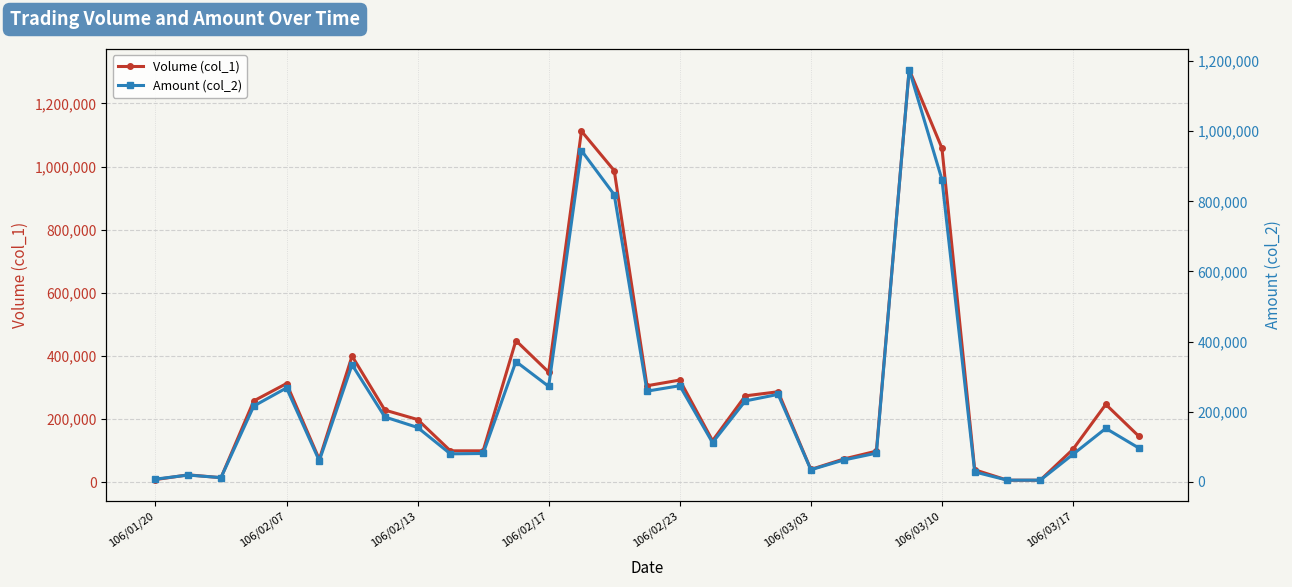

True or false: Volume (col_1) has more than 1 points higher than both neighbors.

True